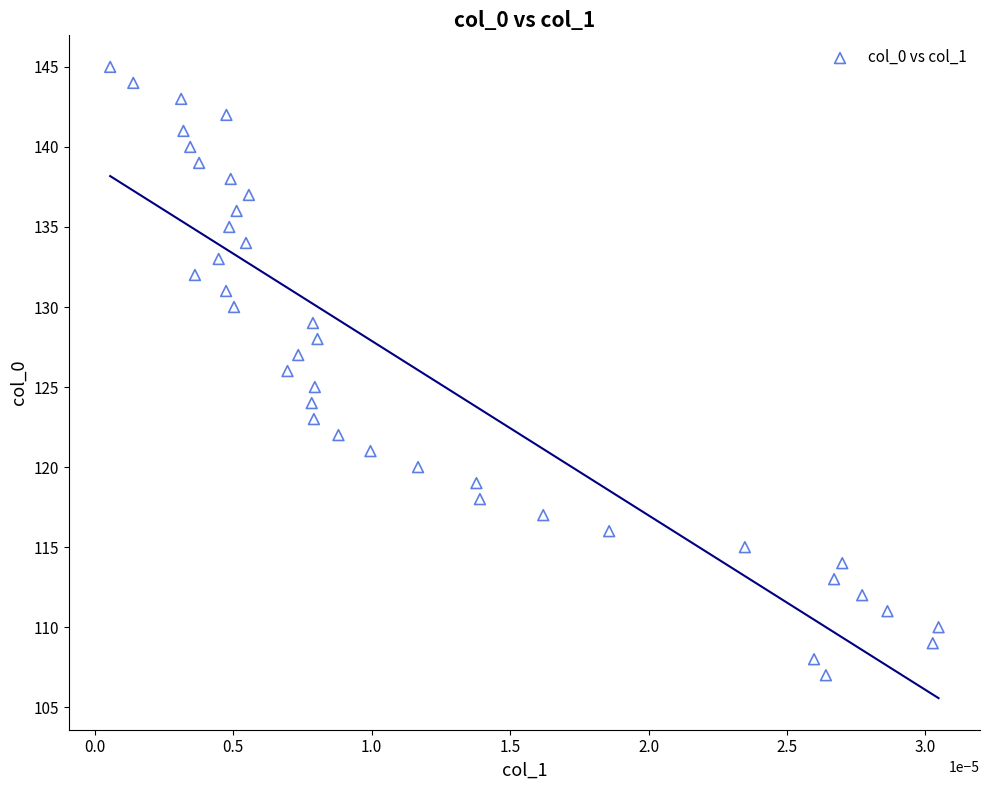

What is the range of Y values (max minus min)?

38